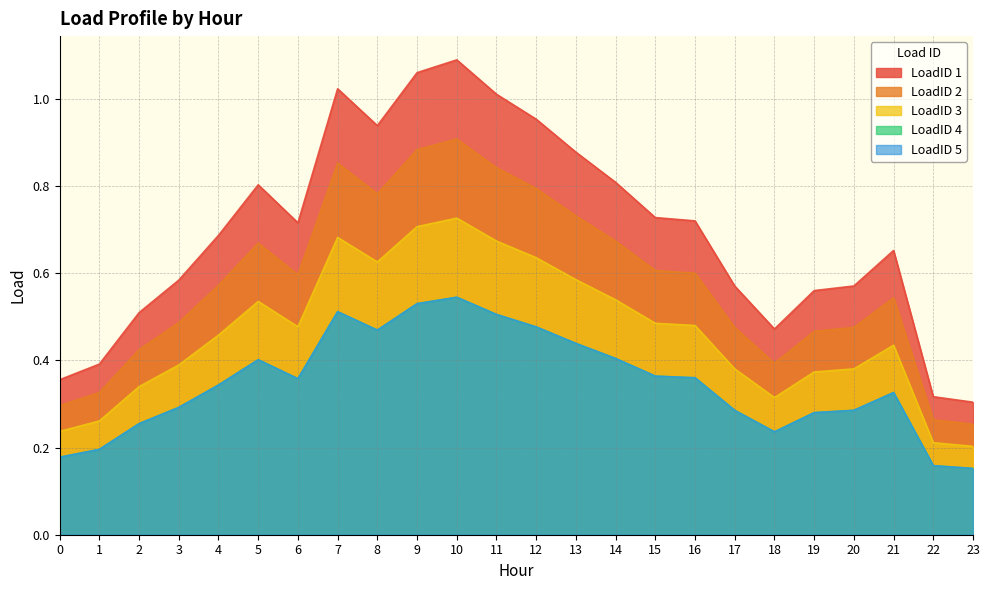

How many lines are shown in the chart?

5